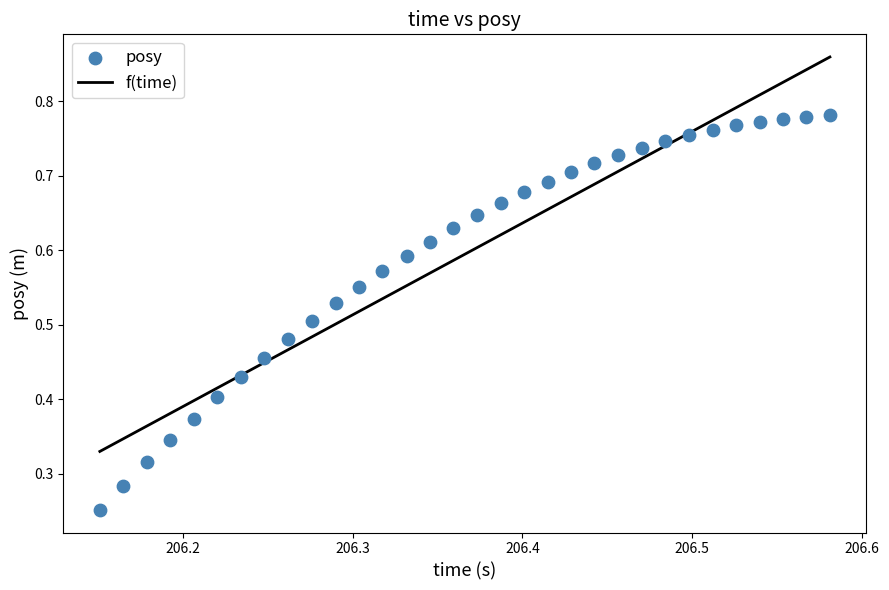

How many points are shown in the scatter plot?

32